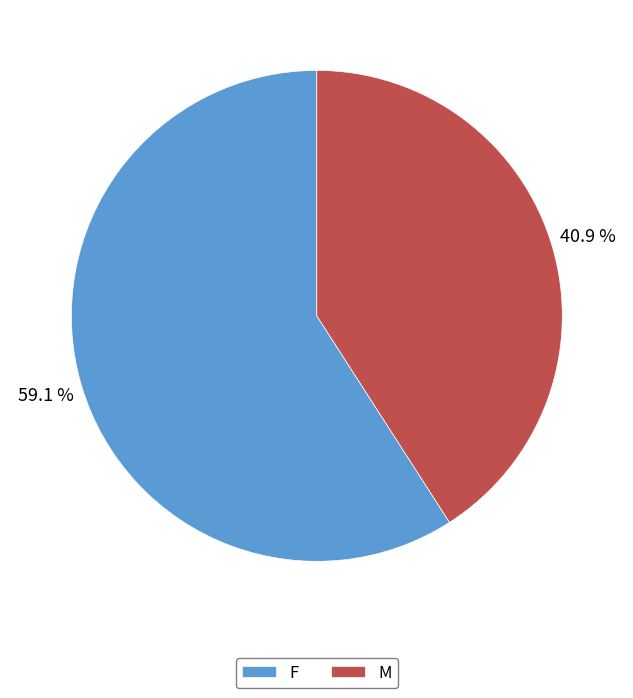

How many segments does this pie chart have?

2